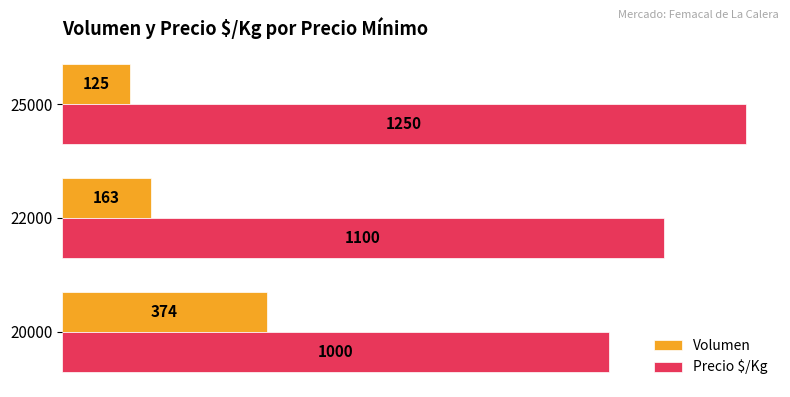

Where is Volumen nearest to the value 249?

22000